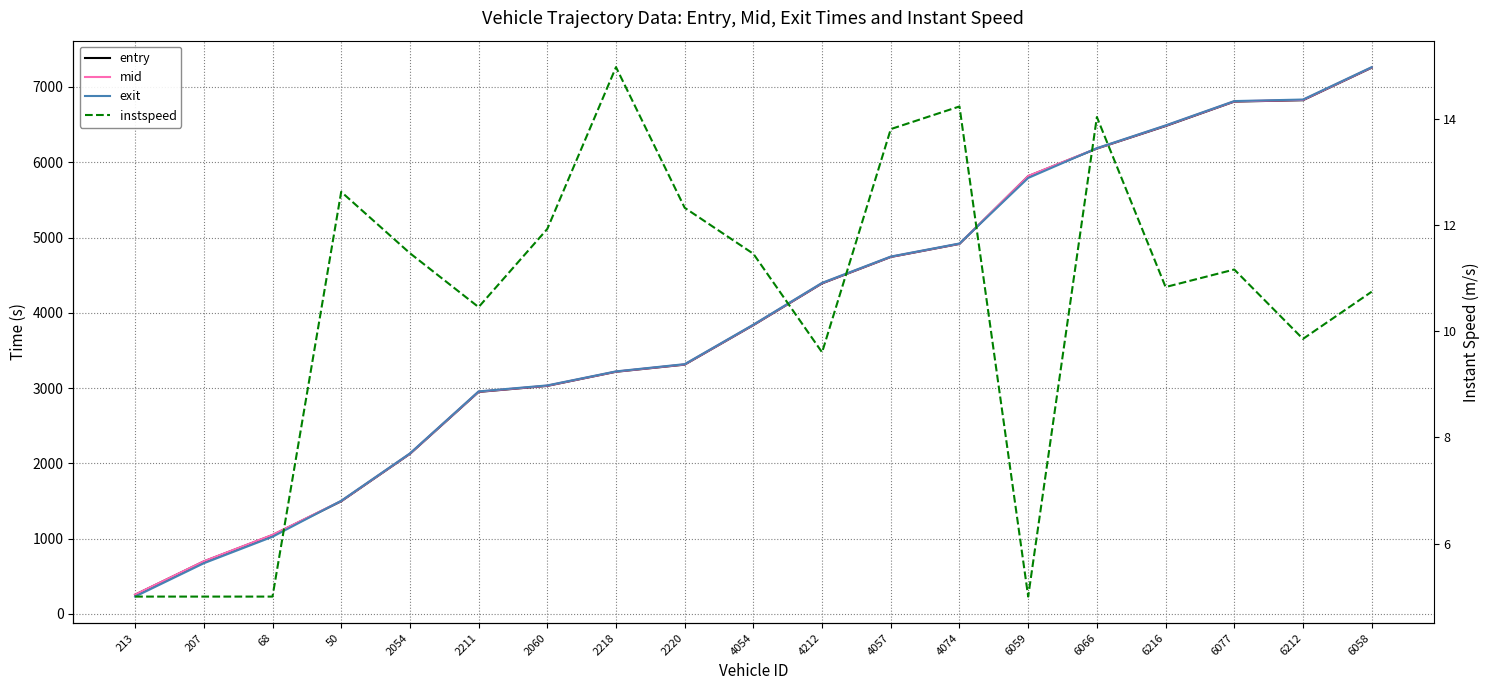

True or false: mid has a value of 1977.8 at 4054.

False